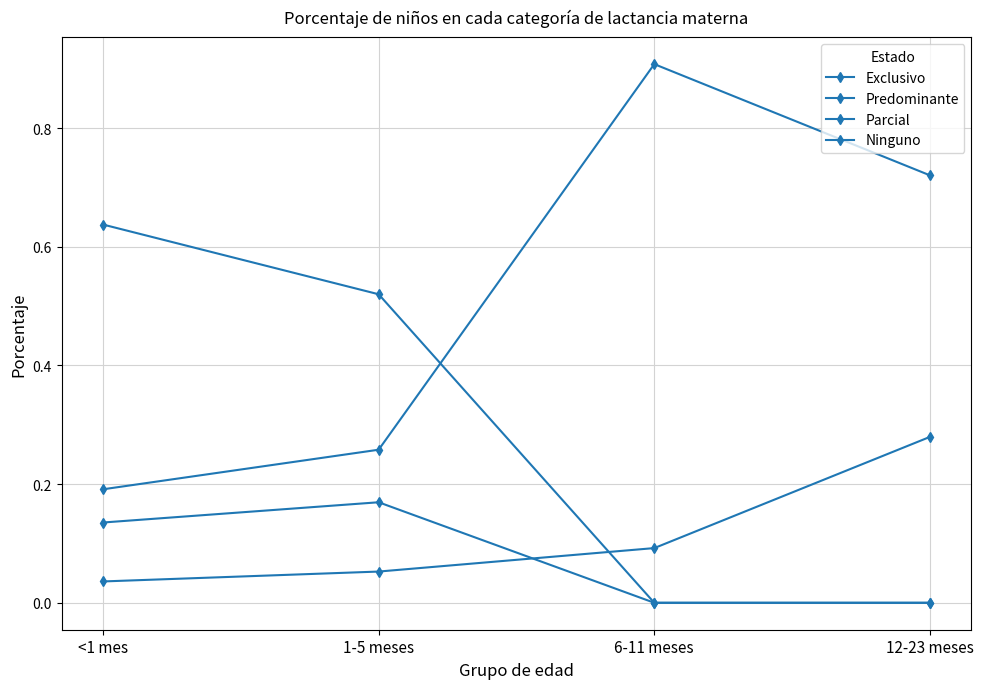

The value of Exclusivo at 1-5 meses is 0.1. True or false?

False